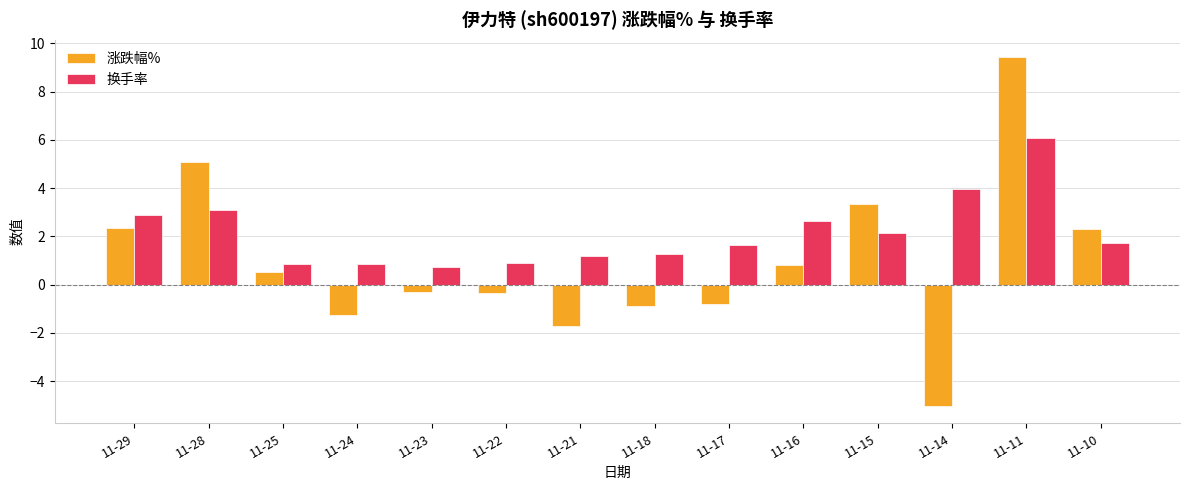

What is the sum of all 涨跌幅% values?

13.4